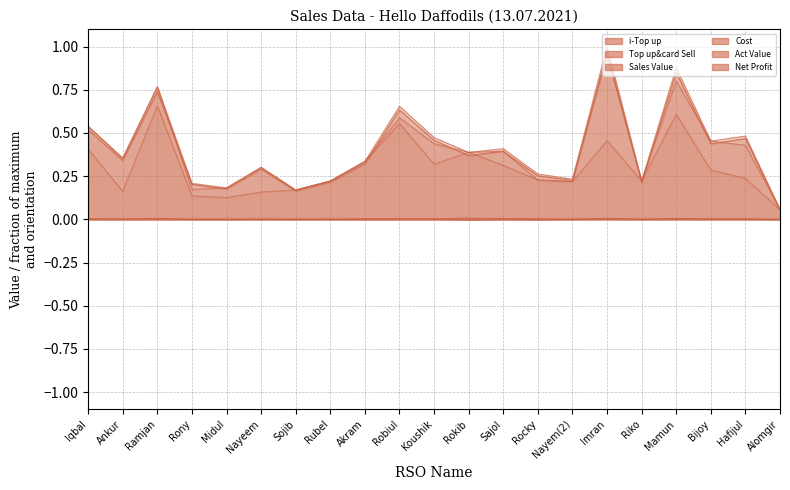

What is the label of the 8th point from the left?

Rubel